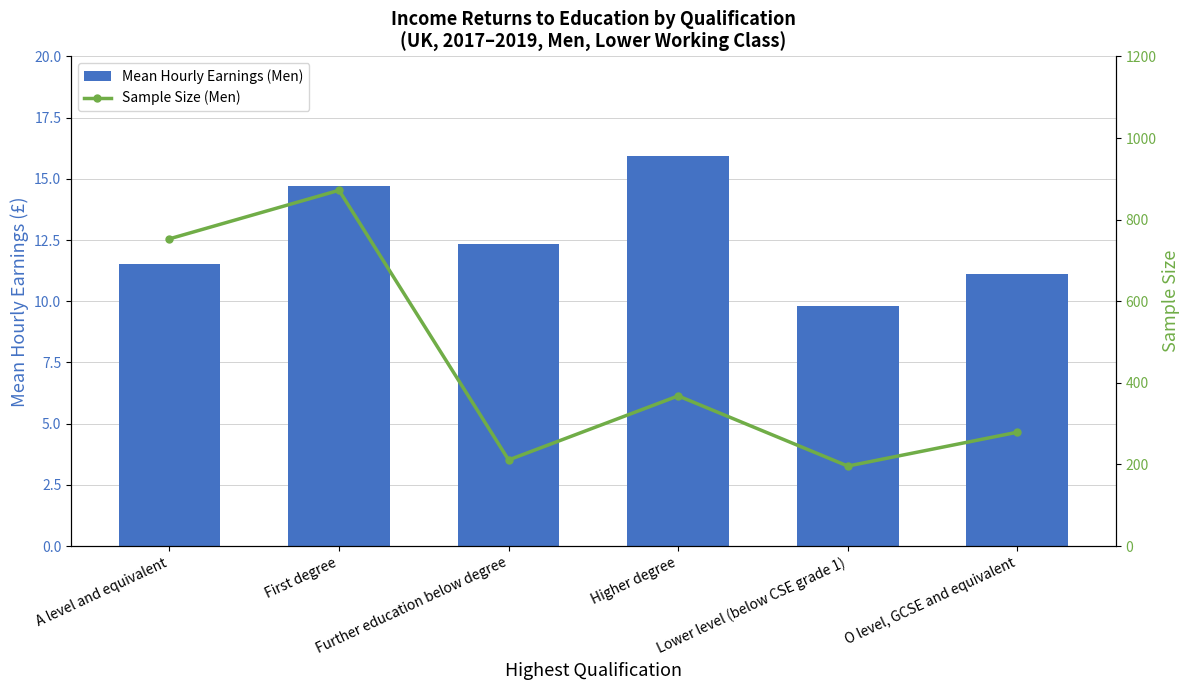

What is the spread (max minus min) of values at Higher degree?

352.1